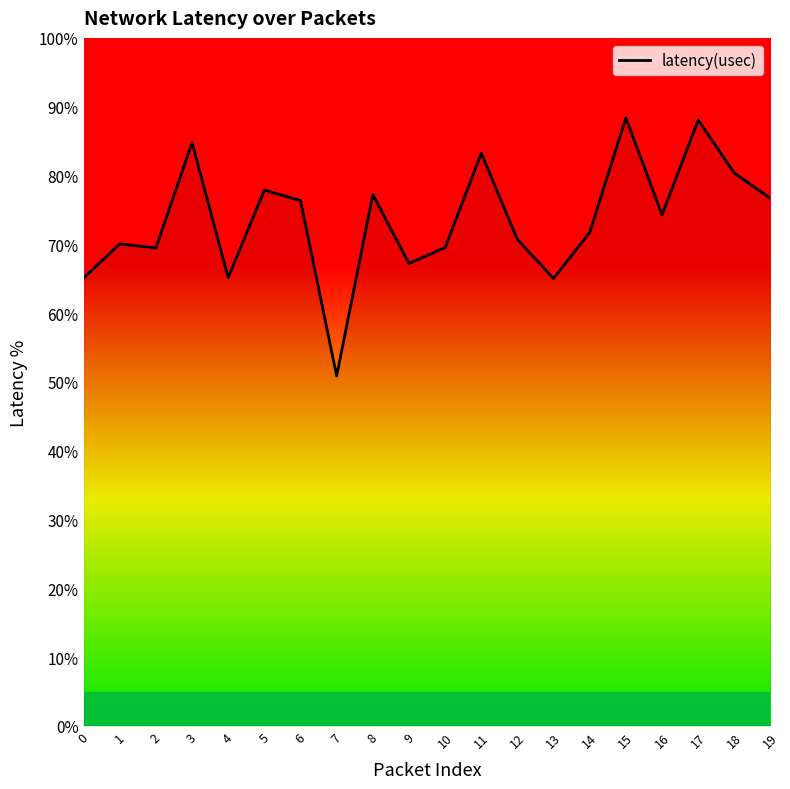

The value at 15 is 126.1. True or false?

False